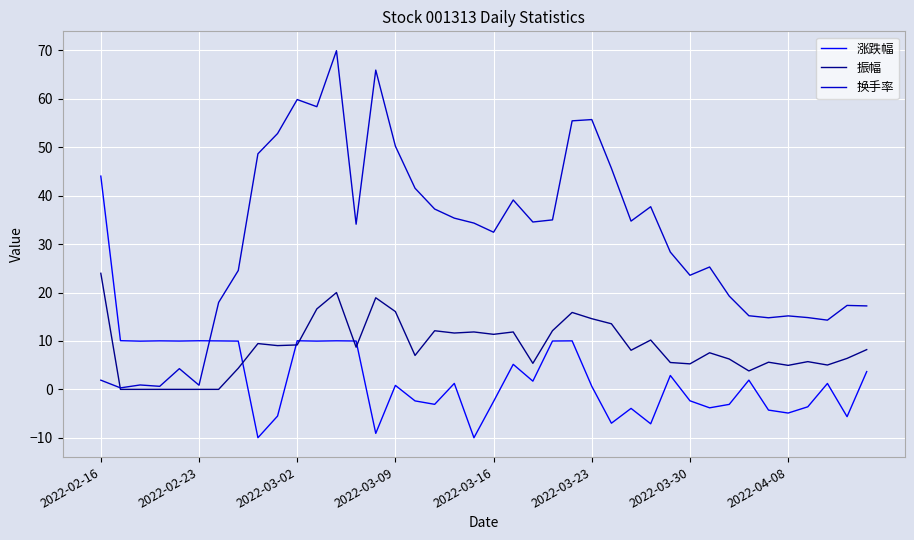

How many distinct data groups are displayed?

3